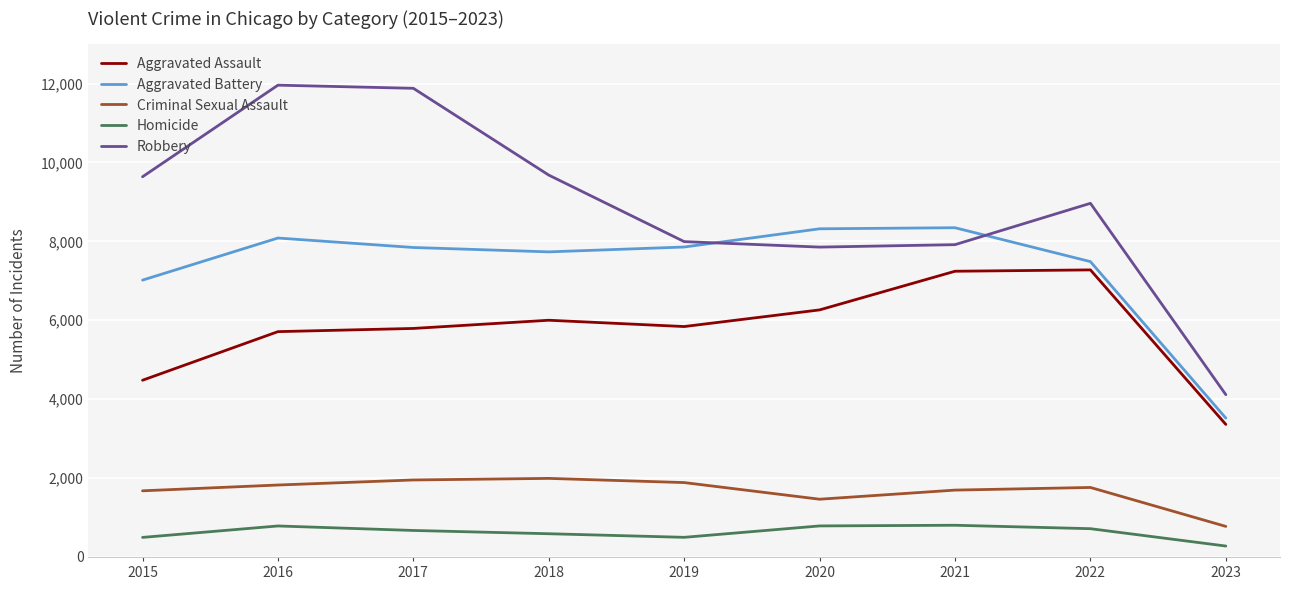

True or false: Homicide and Aggravated Battery intersect in this chart.

False